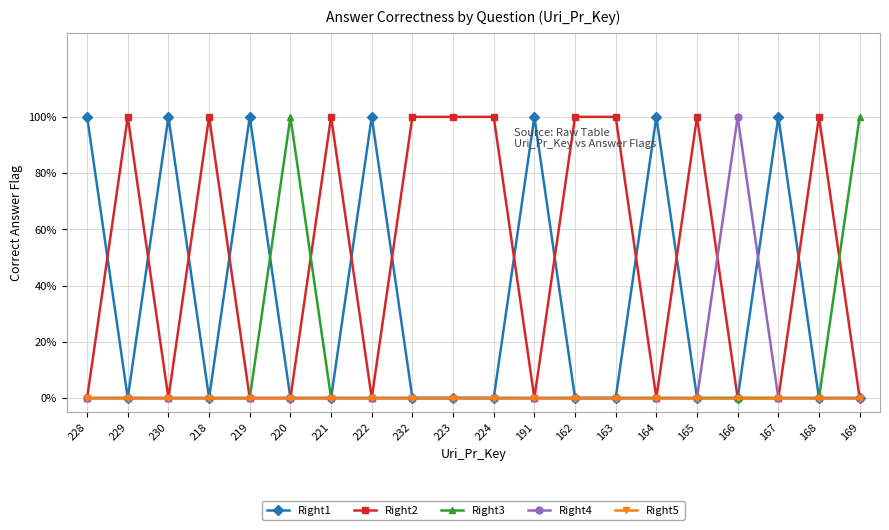

What is the spread (max minus min) of values at 221?

100